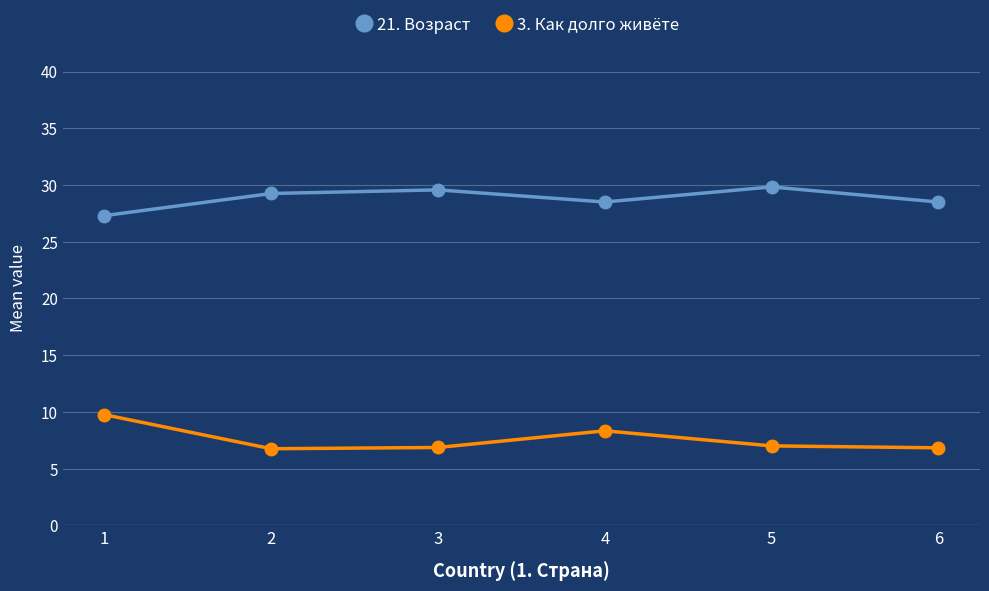

What is the total value across all series at 5?

36.8